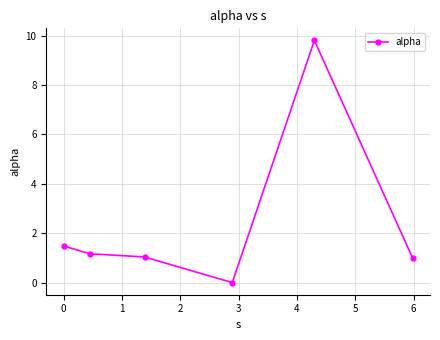

True or false: there are more than 2 points higher than both neighbors.

False